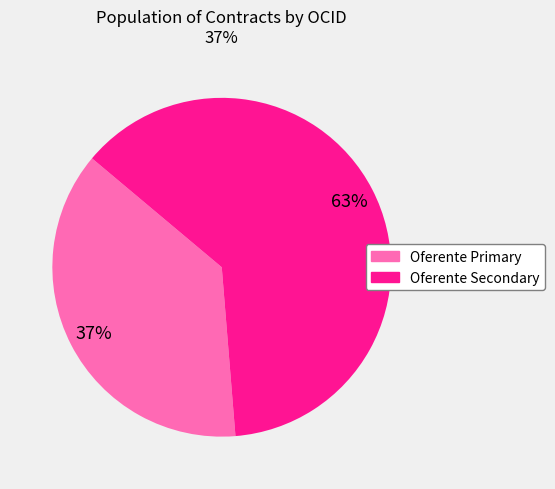

What percentage is the Oferente Primary slice, to the nearest percent?

37%